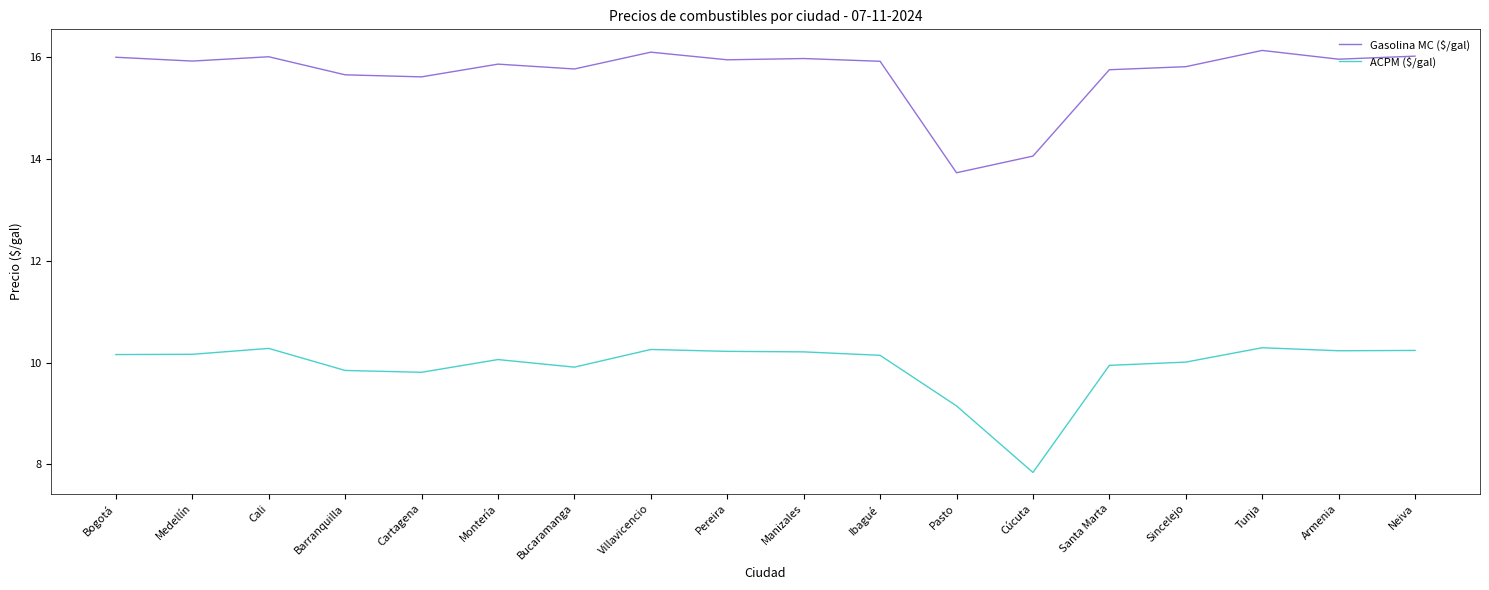

What is the maximum value for ACPM ($/gal)?

10.3